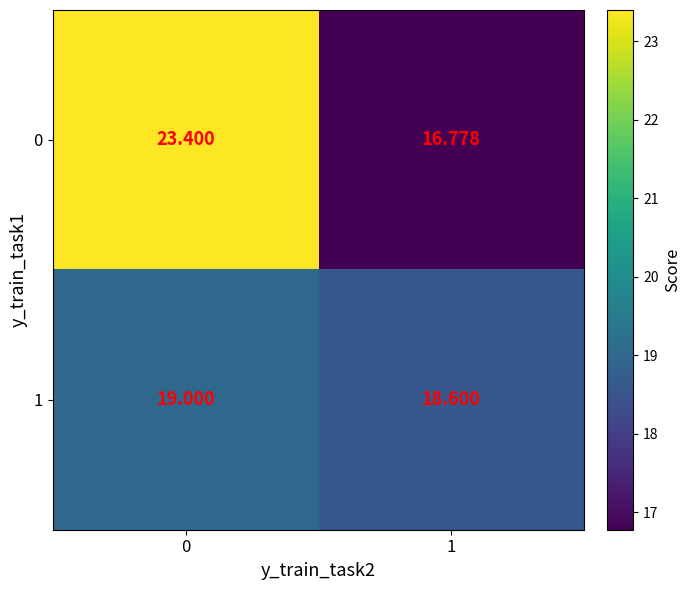

What is the spread (max minus min) of values at 1?

1.8